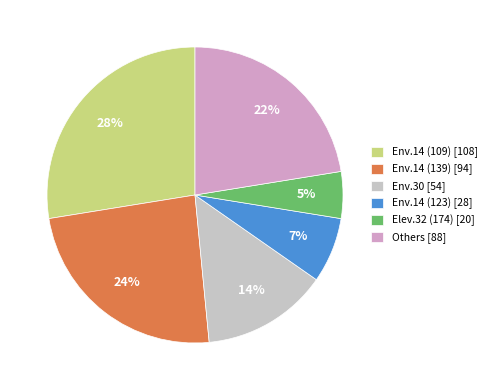

How many slices are in this pie chart?

6